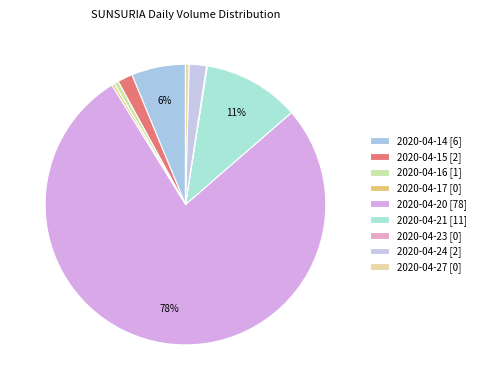

The 2020-04-24 slice represents 2% of the pie. True or false?

True